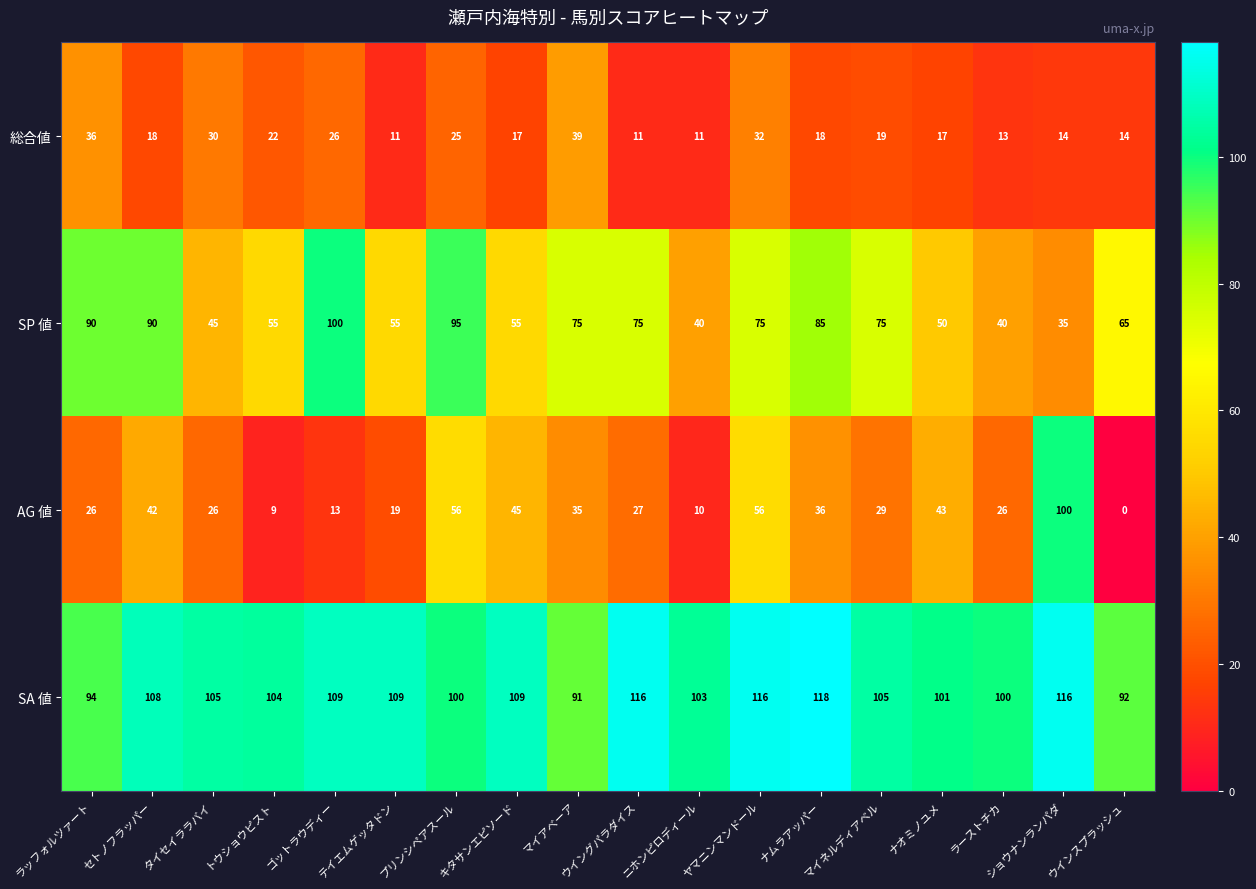

The value of 総合値 at ナオミノユメ is 17. True or false?

True